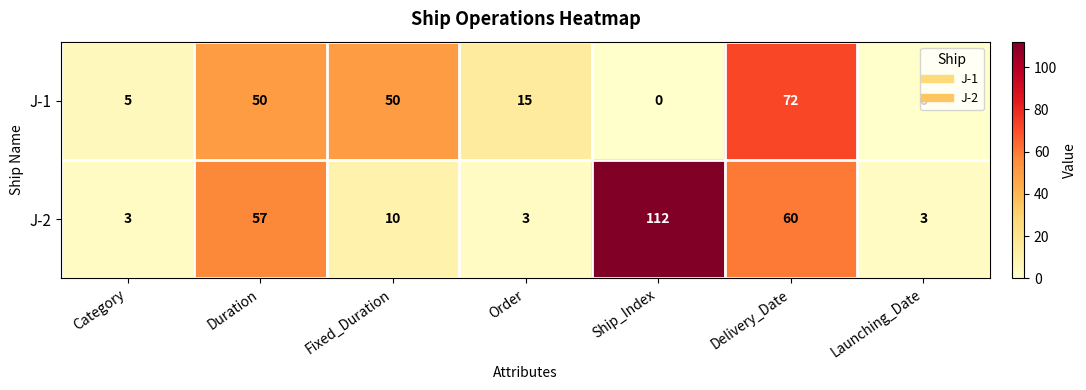

At which label does J-1 first exceed 15?

Duration